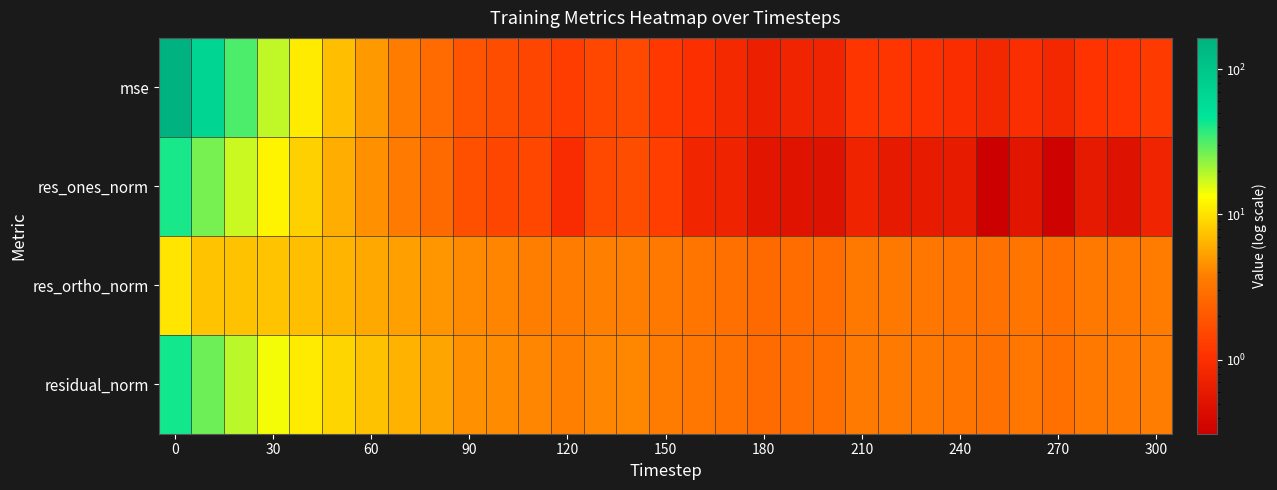

What is the smallest value displayed?

0.3